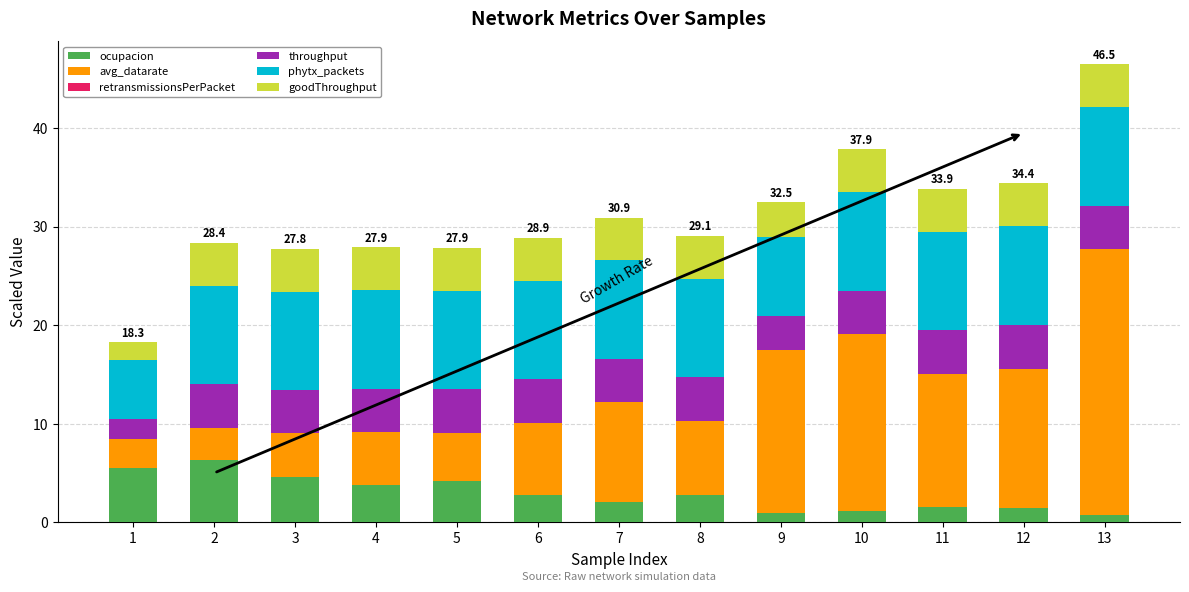

Is it true that ocupacion equals 2.7 at 8?

True